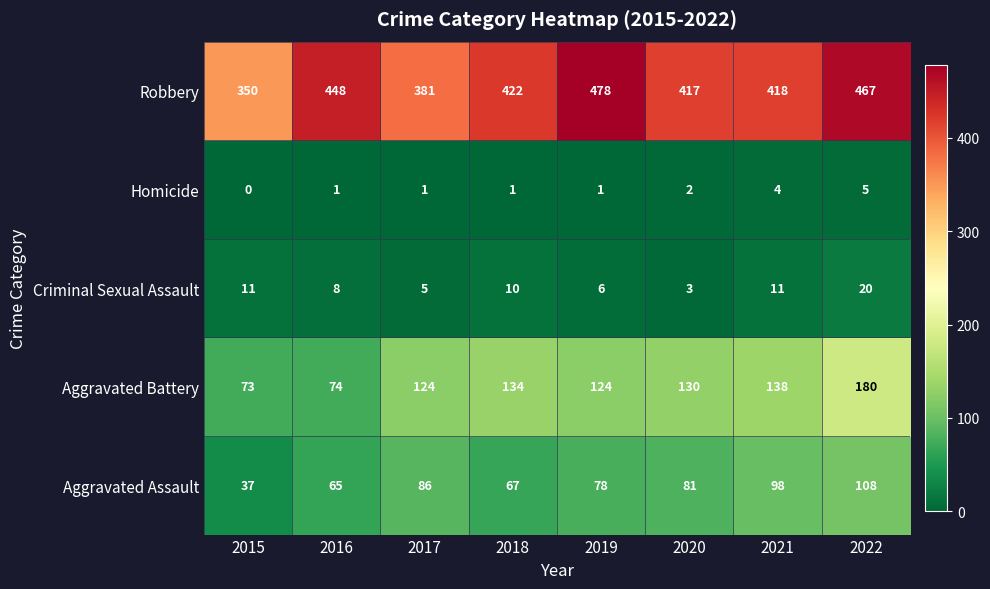

Rank the categories by Robbery value from lowest to highest.

2015, 2017, 2020, 2021, 2018, 2016, 2022, 2019